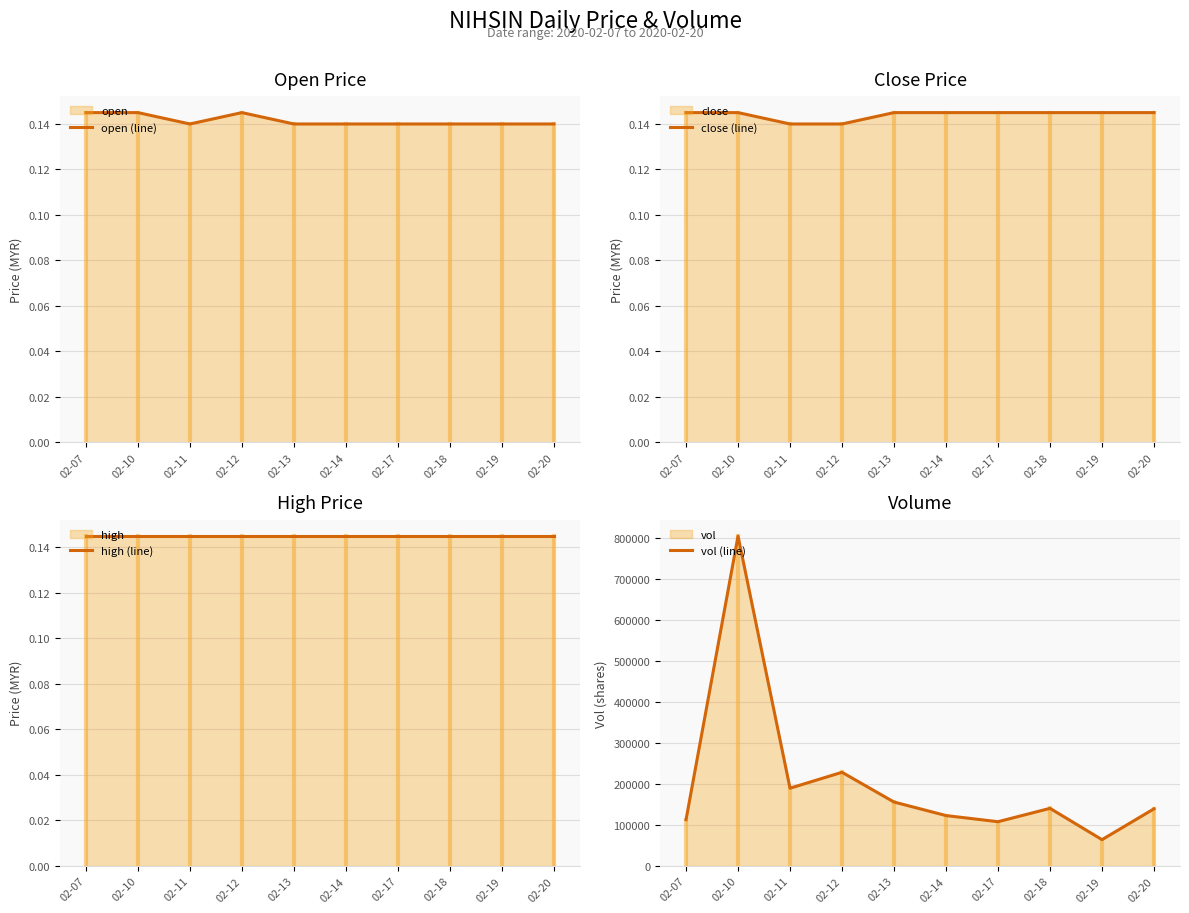

How many values in the vol (line) series exceed 140600?

4